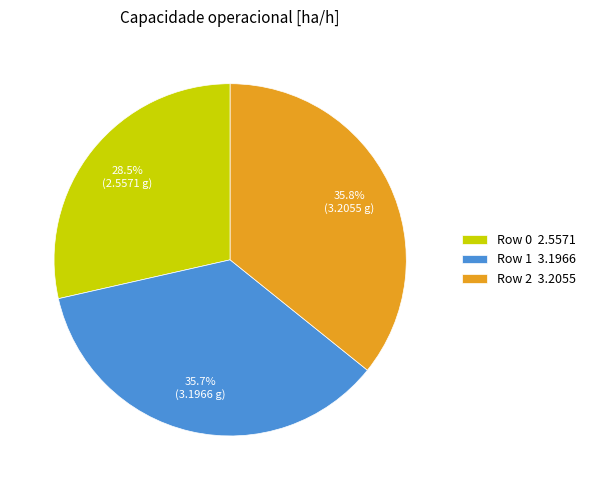

To the nearest percent, what portion does Row 1 represent?

36%